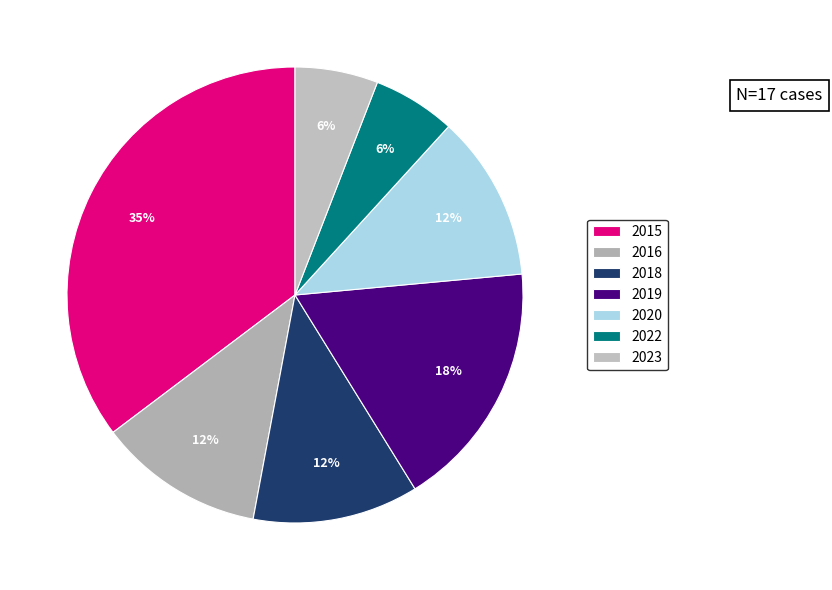

Is there any slice that represents more than half of the pie?

No